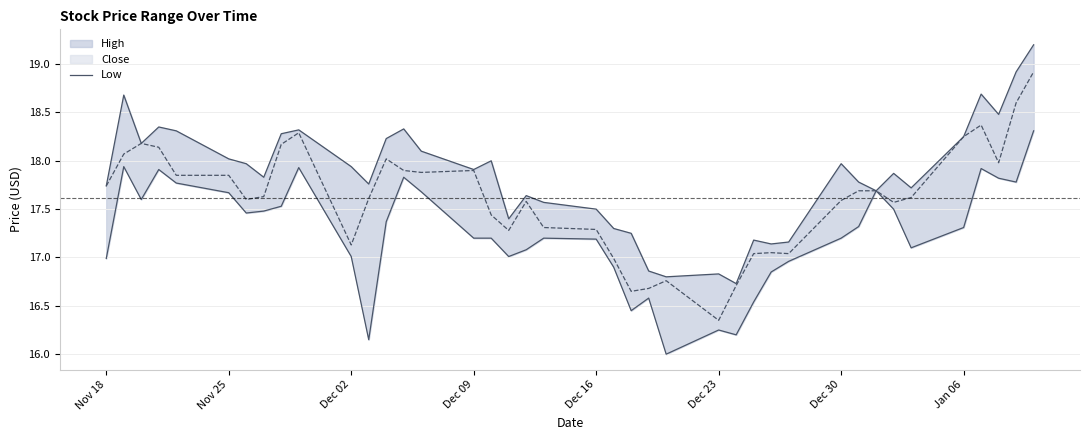

True or false: the data has more than 1 interior local peaks.

True